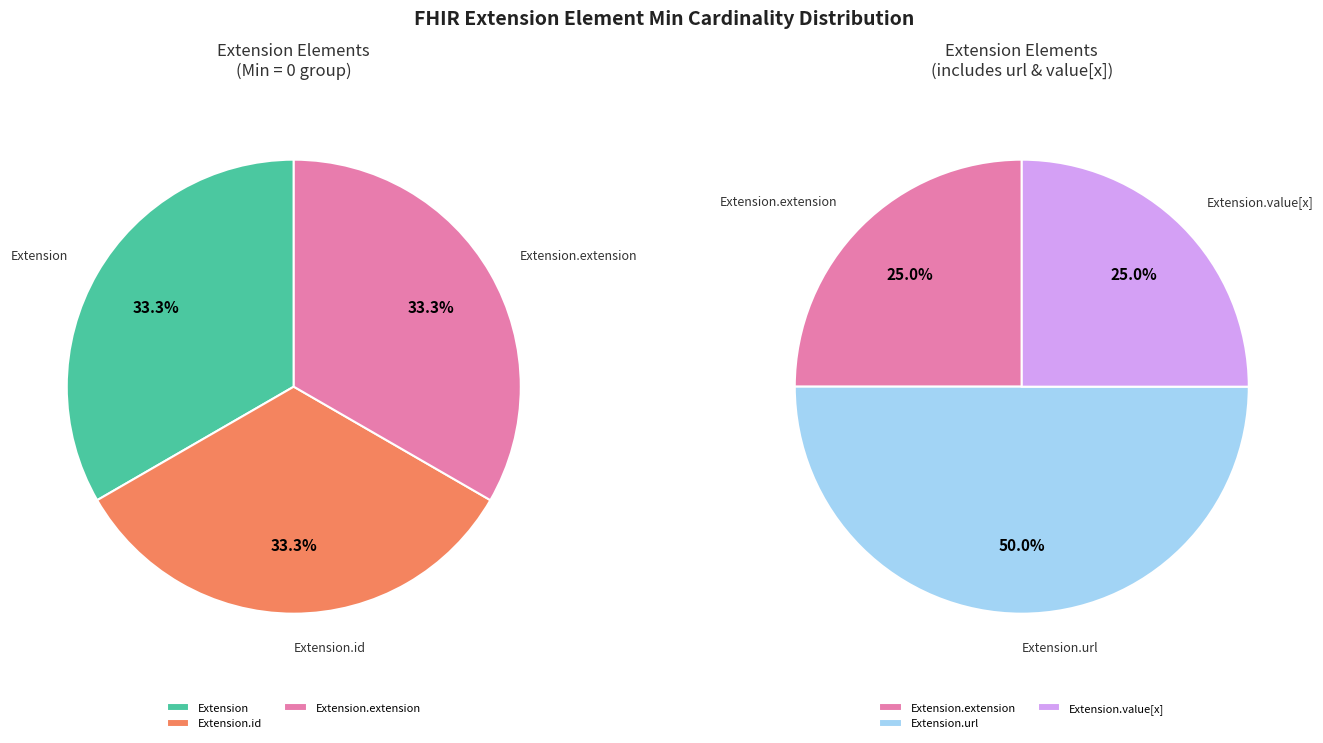

Does any single category account for the majority?

Yes